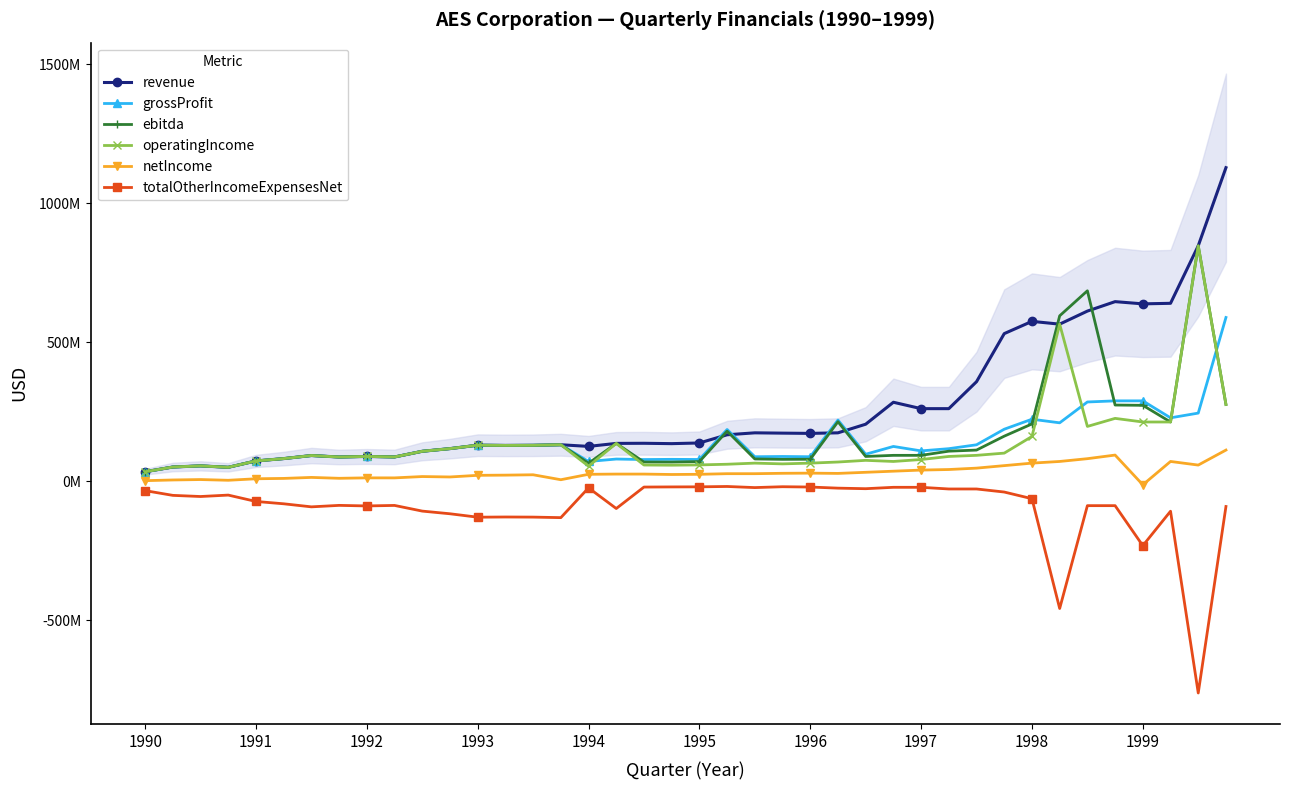

What is the maximum value for revenue?

1128000000